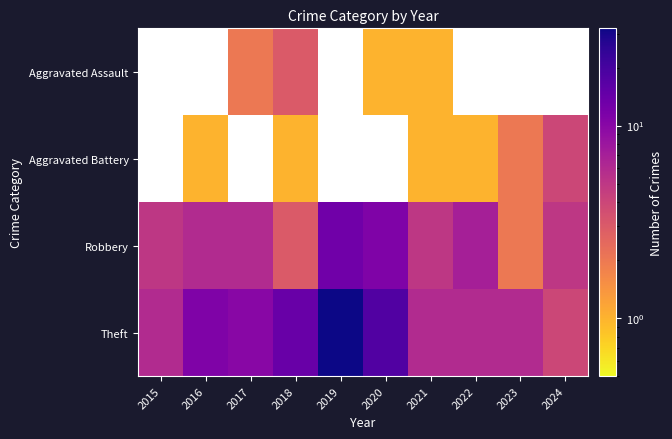

Which series has the largest range (max minus min)?

Theft